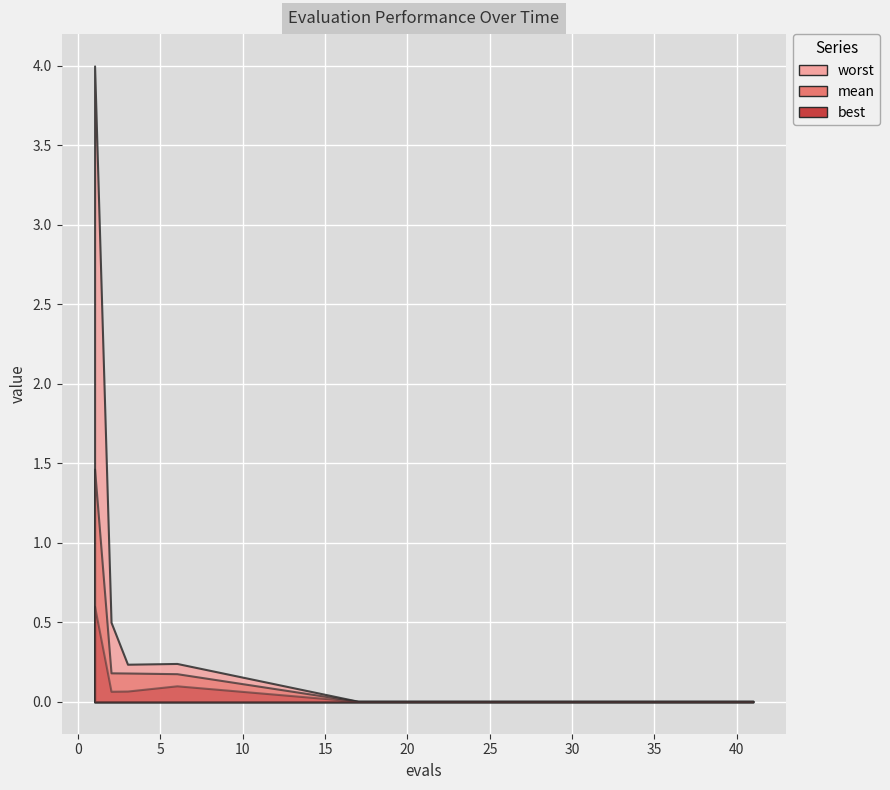

Where is the first local minimum for best?

2